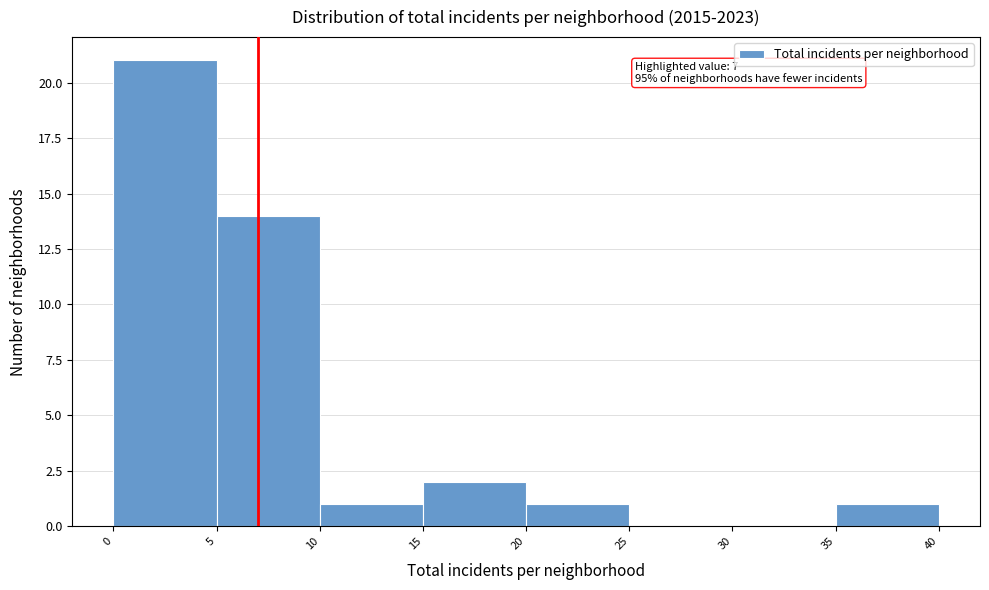

Over which range of the x-axis is the bar tallest?

0 to 5